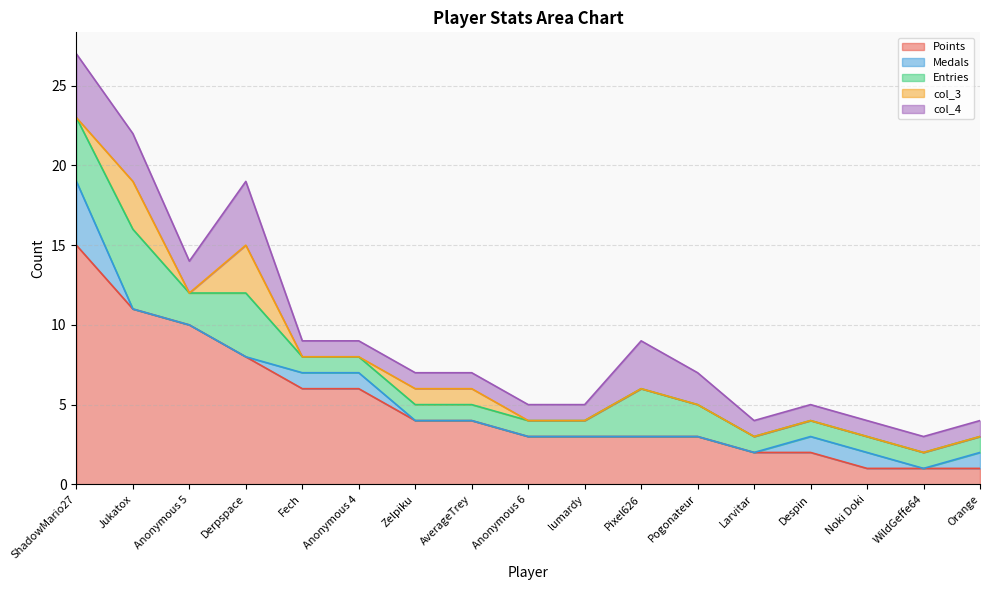

What is the label of the 16th point from the left?

WildGeffe64